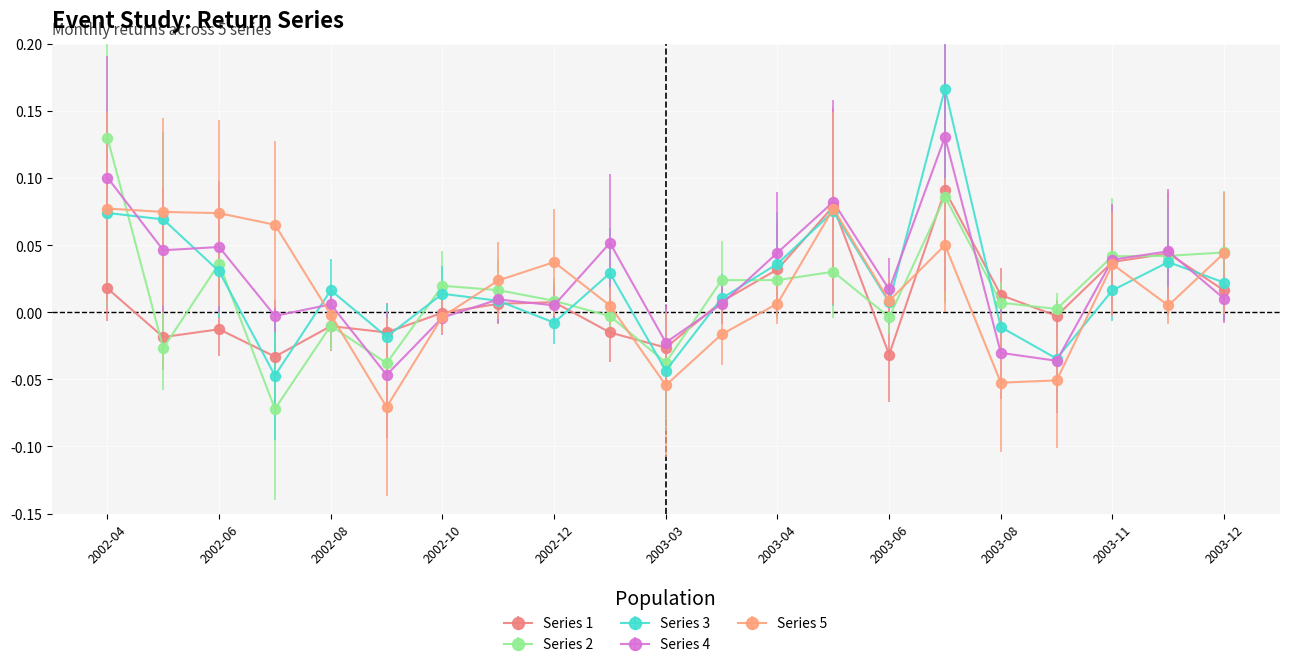

Which series has the widest spread of values?

Series 3